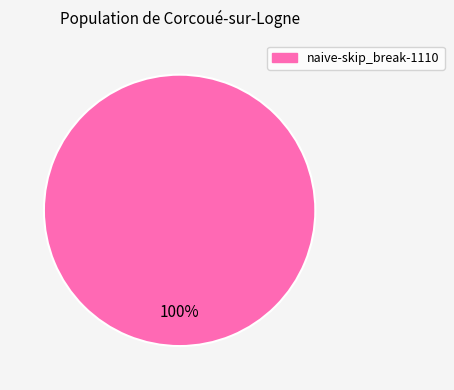

Is there any slice that represents more than half of the pie?

Yes